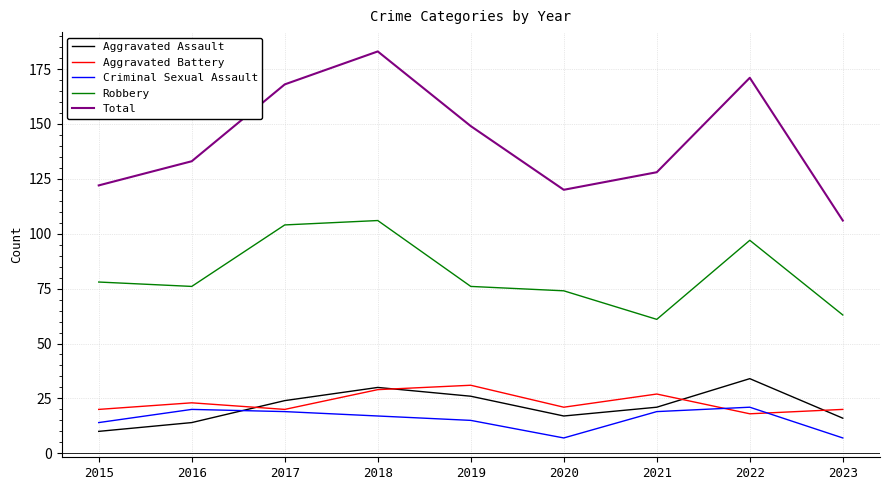

What is the difference between the maximum and minimum values in the Robbery series?

45